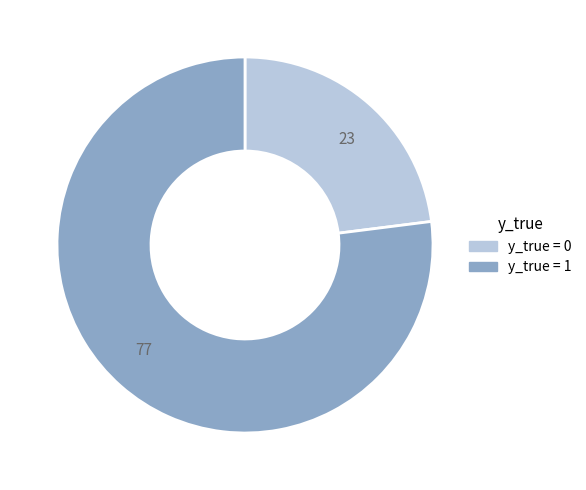

Do 23 and 77 together represent more than half of the pie?

Yes